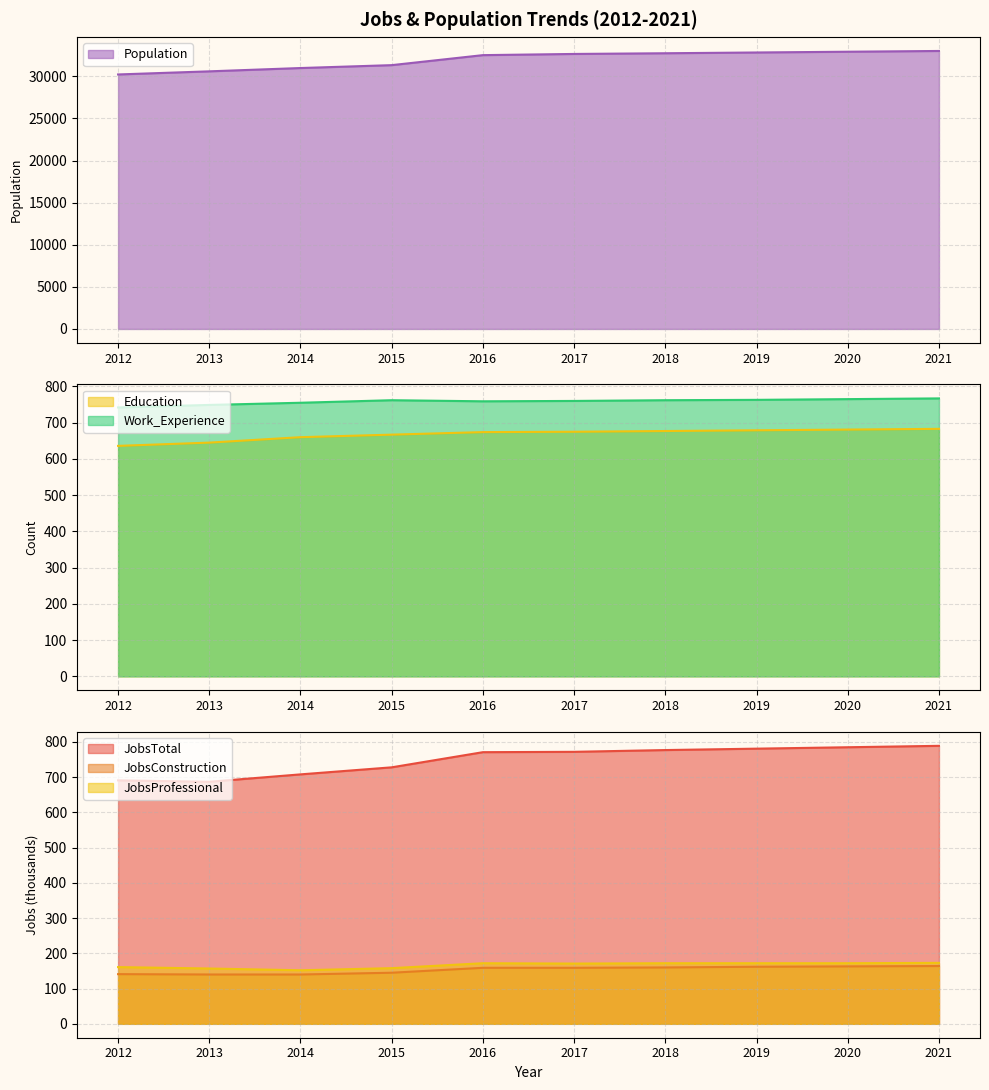

Which series has the largest range (max minus min)?

Population